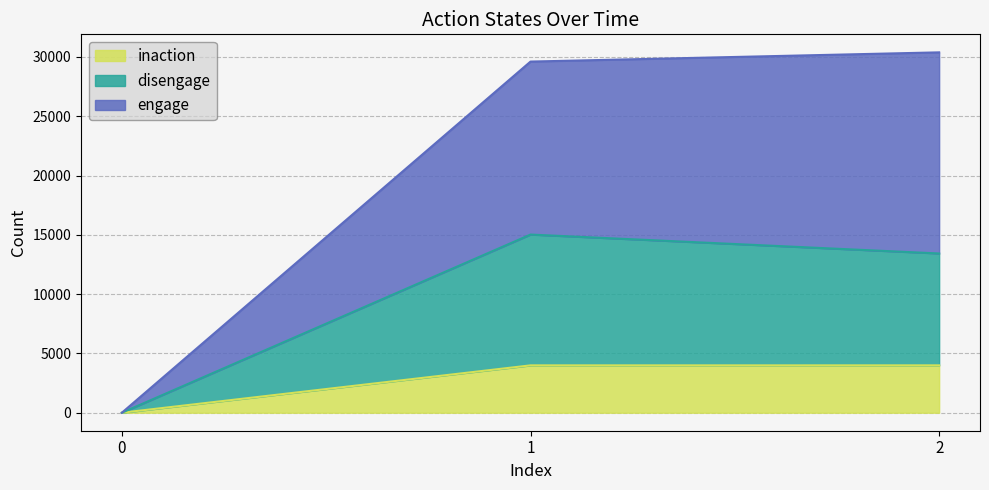

The inaction series shows 1924 at 1. True or false?

False